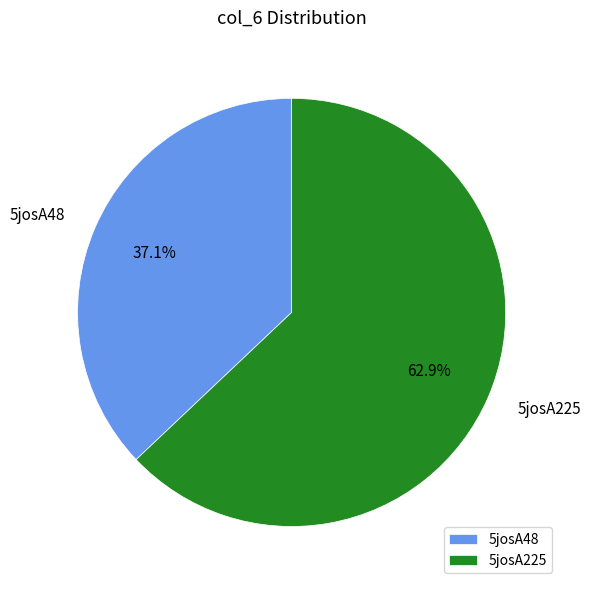

Do 5josA225 and 5josA48 together represent more than half of the pie?

Yes